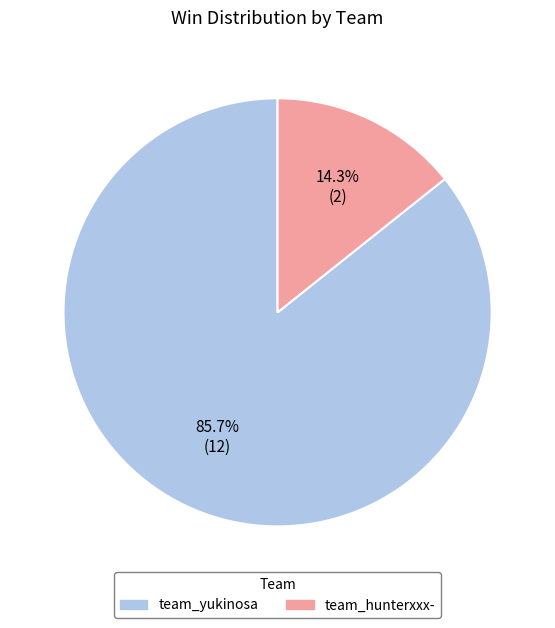

Is the sum of team_yukinosa and team_hunterxxx- greater than half?

Yes